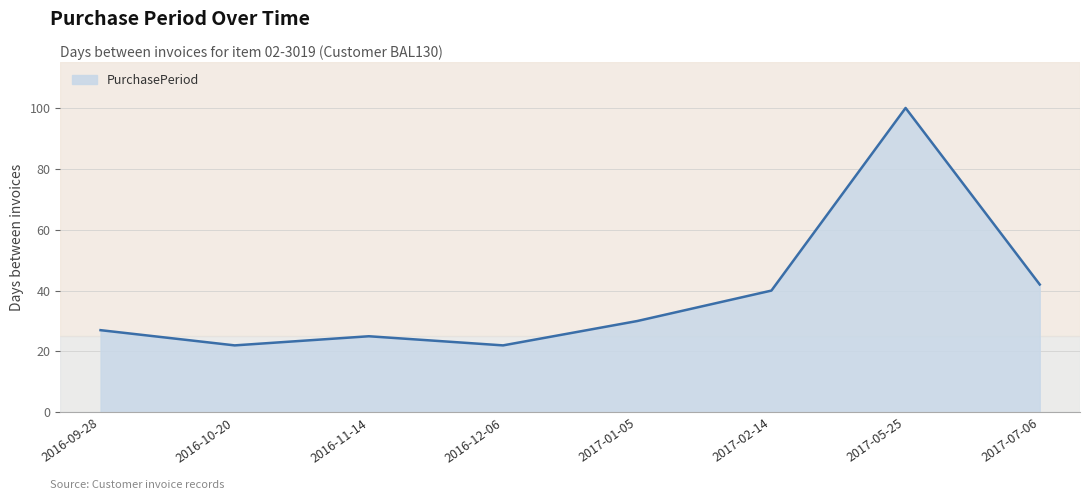

What position from the right is 2017-01-05?

4